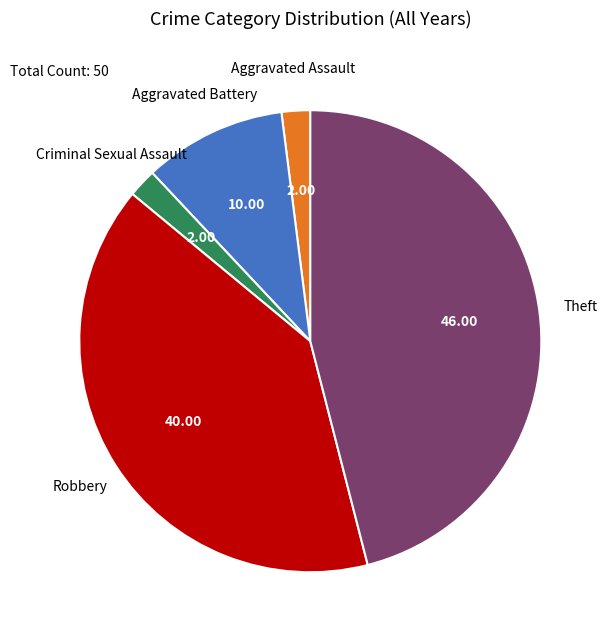

Is there any slice that represents more than half of the pie?

No